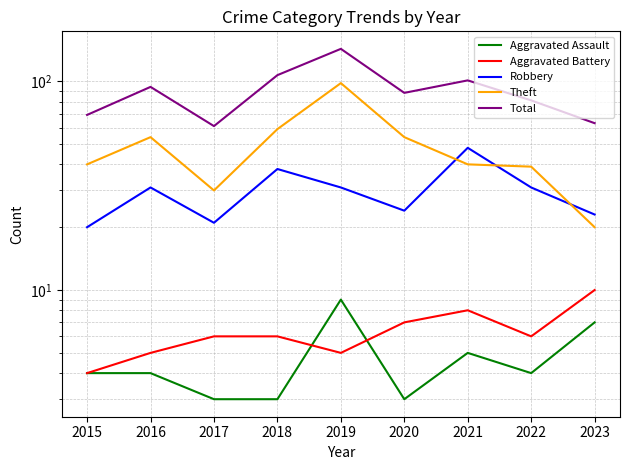

What is the difference between the maximum and second lowest values in the Robbery series?

27